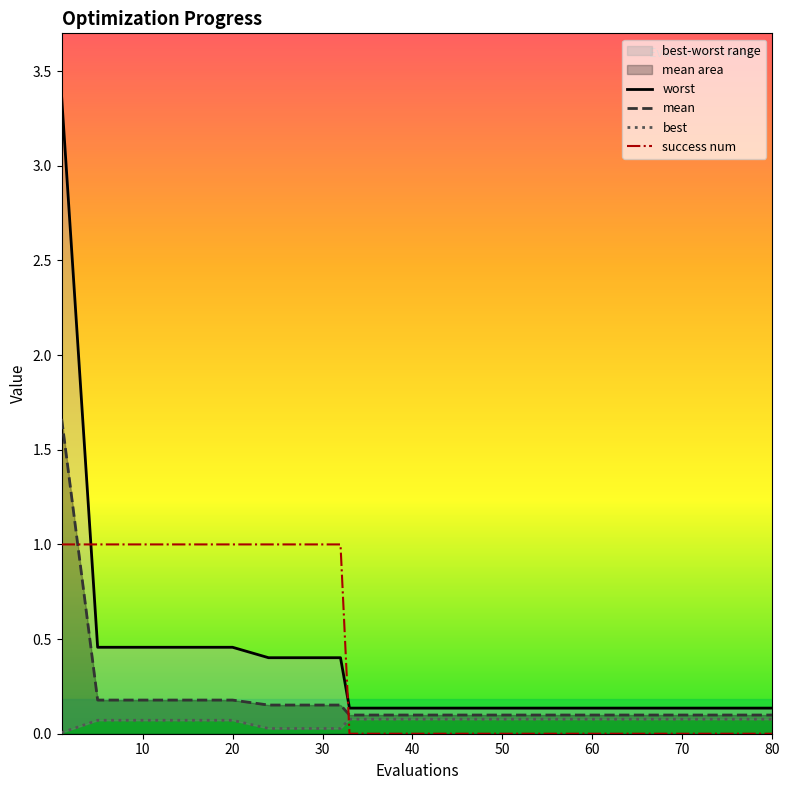

Which series ends up on top after the final intersection of success num and mean?

mean